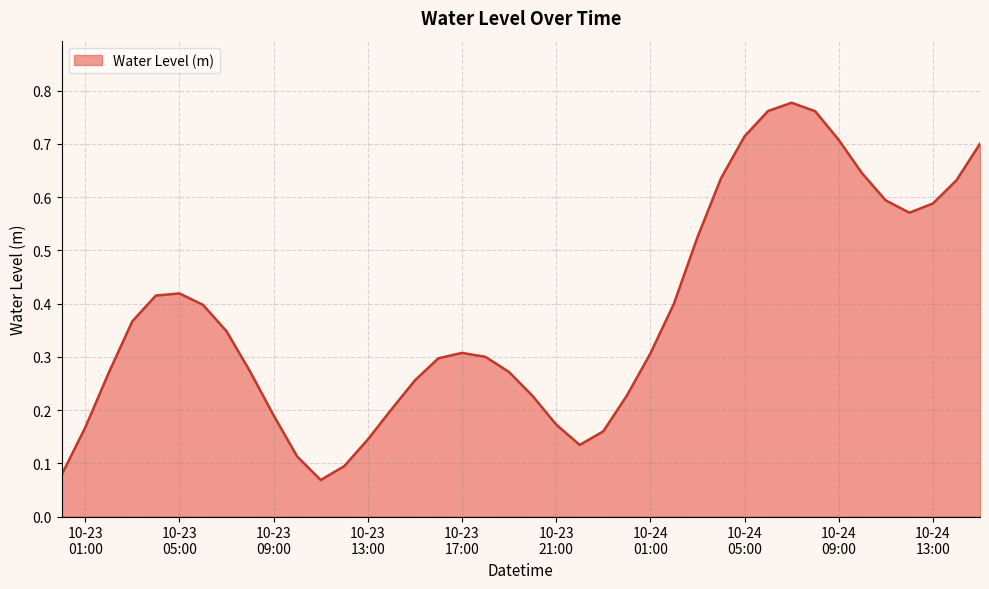

What is the label of the 21st point from the left?

2024-10-23 20:00:00